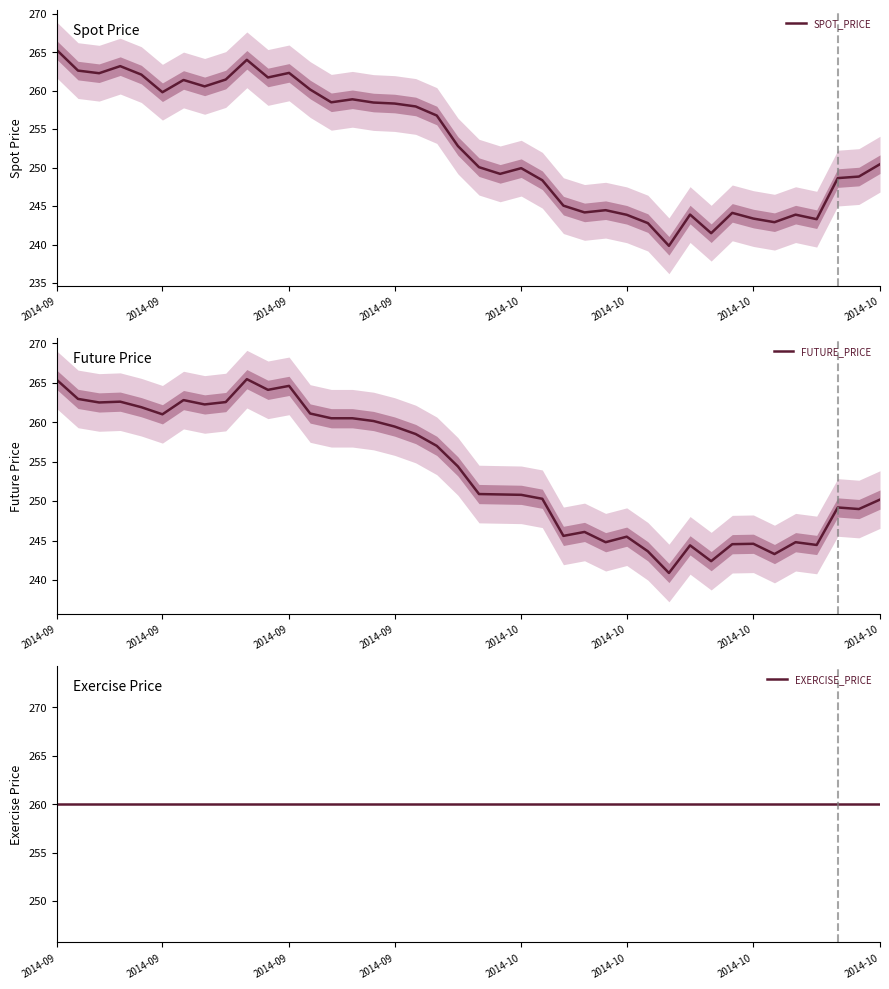

What is the maximum value shown in the chart?

265.4